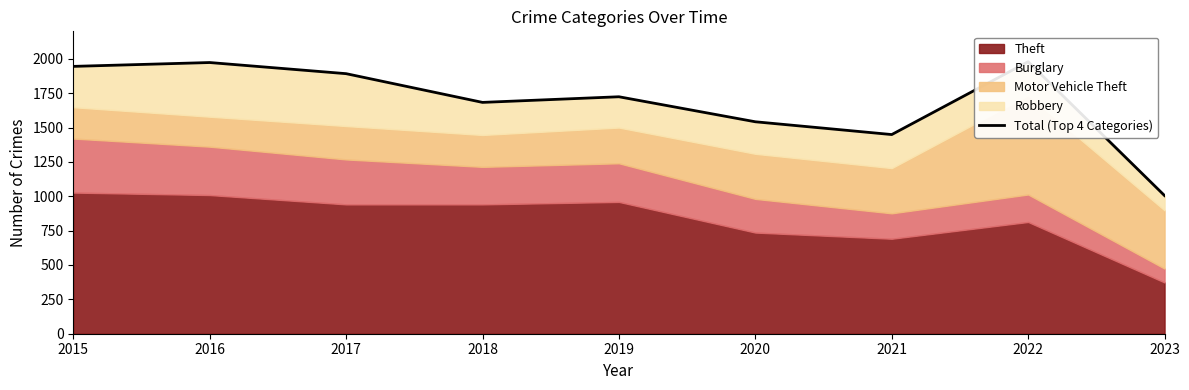

What is the value of the 9th point from the left?

1005